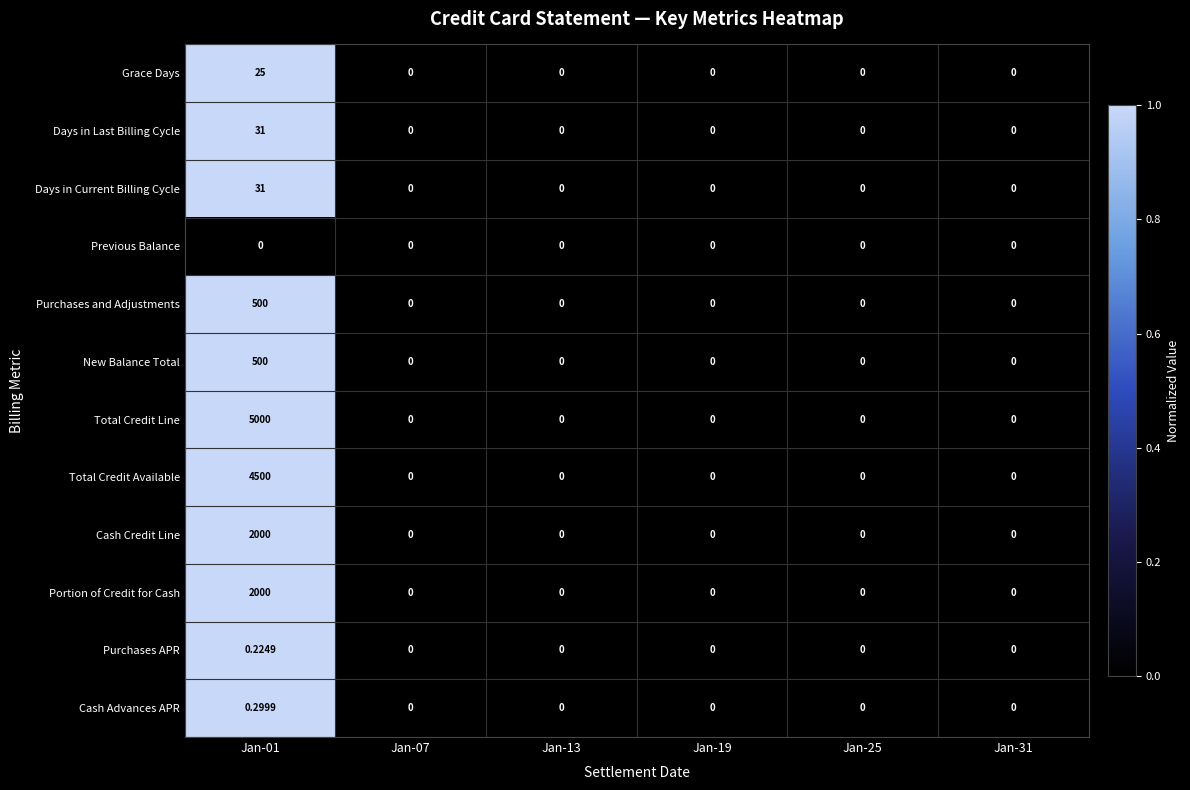

Is the value of New Balance Total at Jan-01 greater than the value of Total Credit Line at Jan-13?

Yes